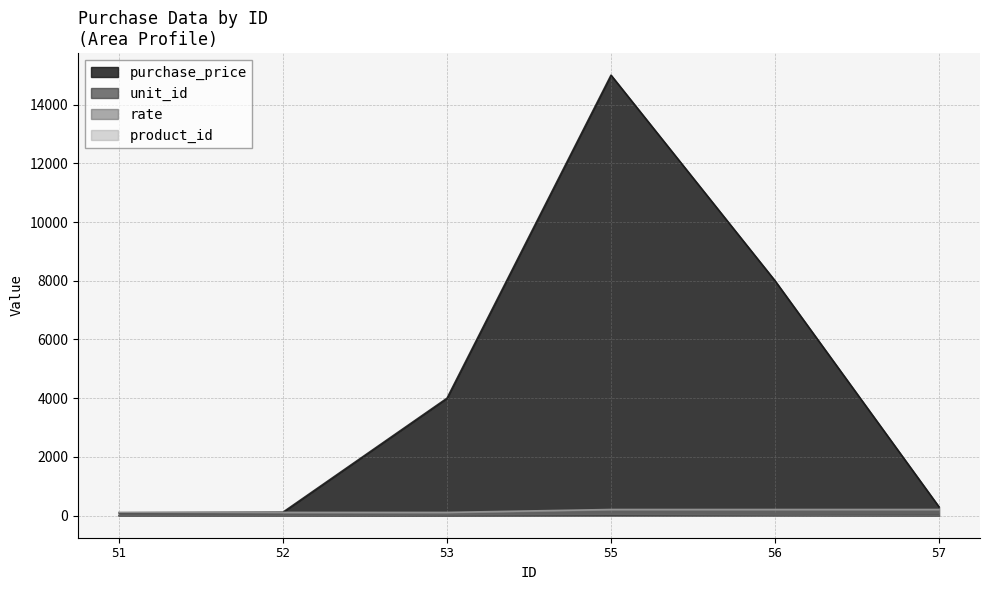

The value of rate at 56 is 25. True or false?

True